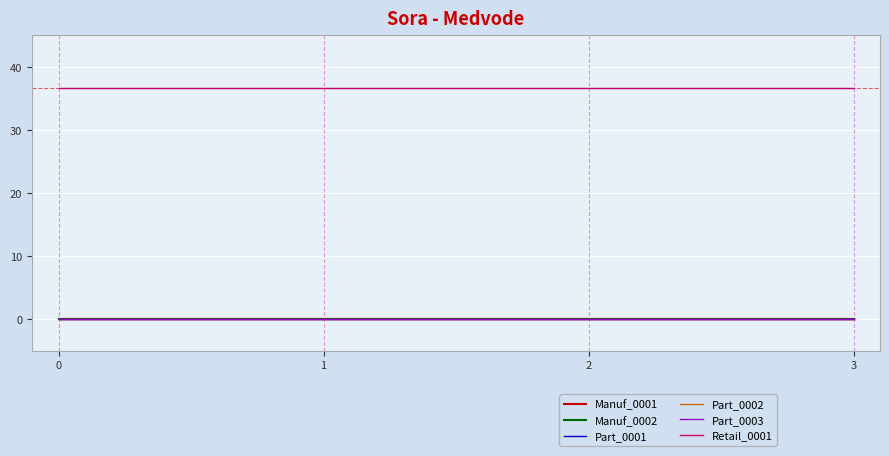

True or false: Part_0001 and Retail_0001 intersect in this chart.

False